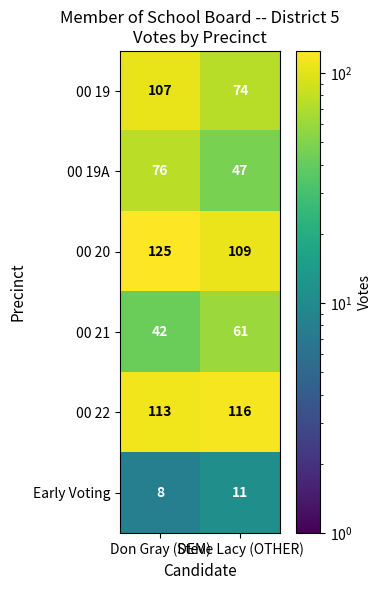

What is the average value of the 00 19A series?

62